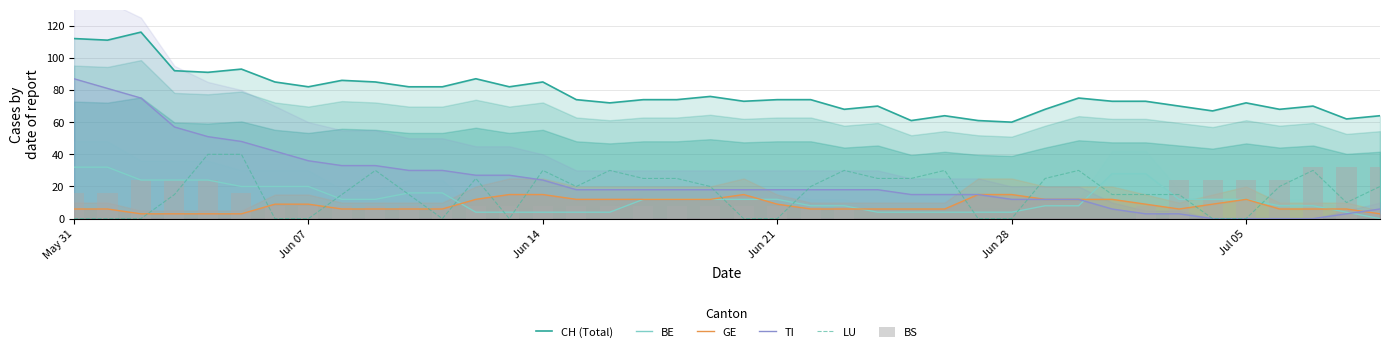

True or false: LU and CH (Total) intersect in this chart.

False